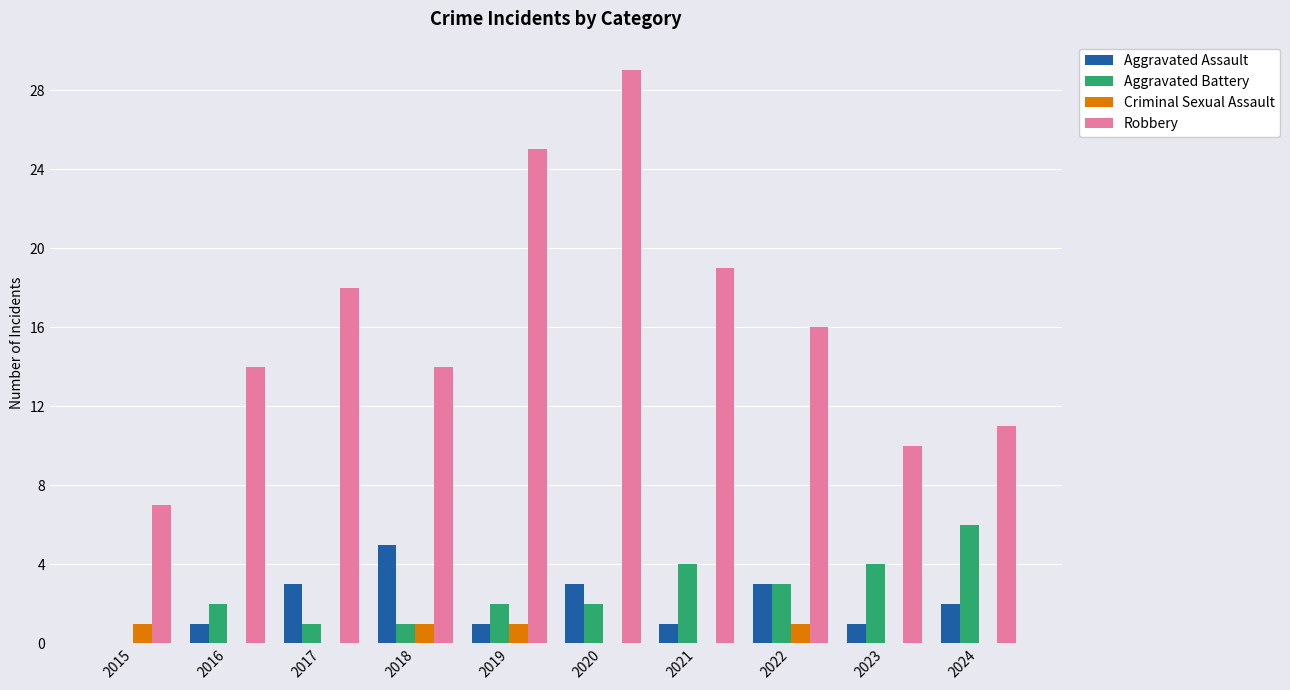

Reading right to left, list all the values displayed in this chart.

Aggravated Assault: 2024=2	2023=1	2022=3	2021=1	2020=3	2019=1	2018=5	2017=3	2016=1	2015=0
Aggravated Battery: 2024=6	2023=4	2022=3	2021=4	2020=2	2019=2	2018=1	2017=1	2016=2	2015=0
Criminal Sexual Assault: 2024=0	2023=0	2022=1	2021=0	2020=0	2019=1	2018=1	2017=0	2016=0	2015=1
Robbery: 2024=11	2023=10	2022=16	2021=19	2020=29	2019=25	2018=14	2017=18	2016=14	2015=7